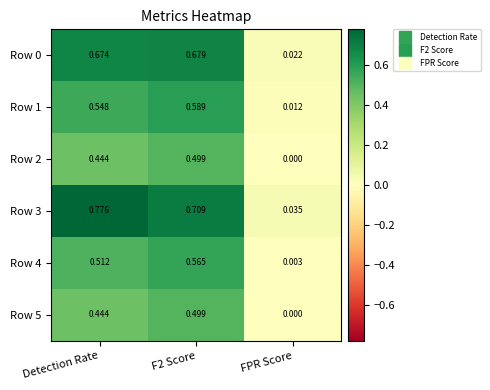

At which label is Row 5 closest to 0?

FPR Score